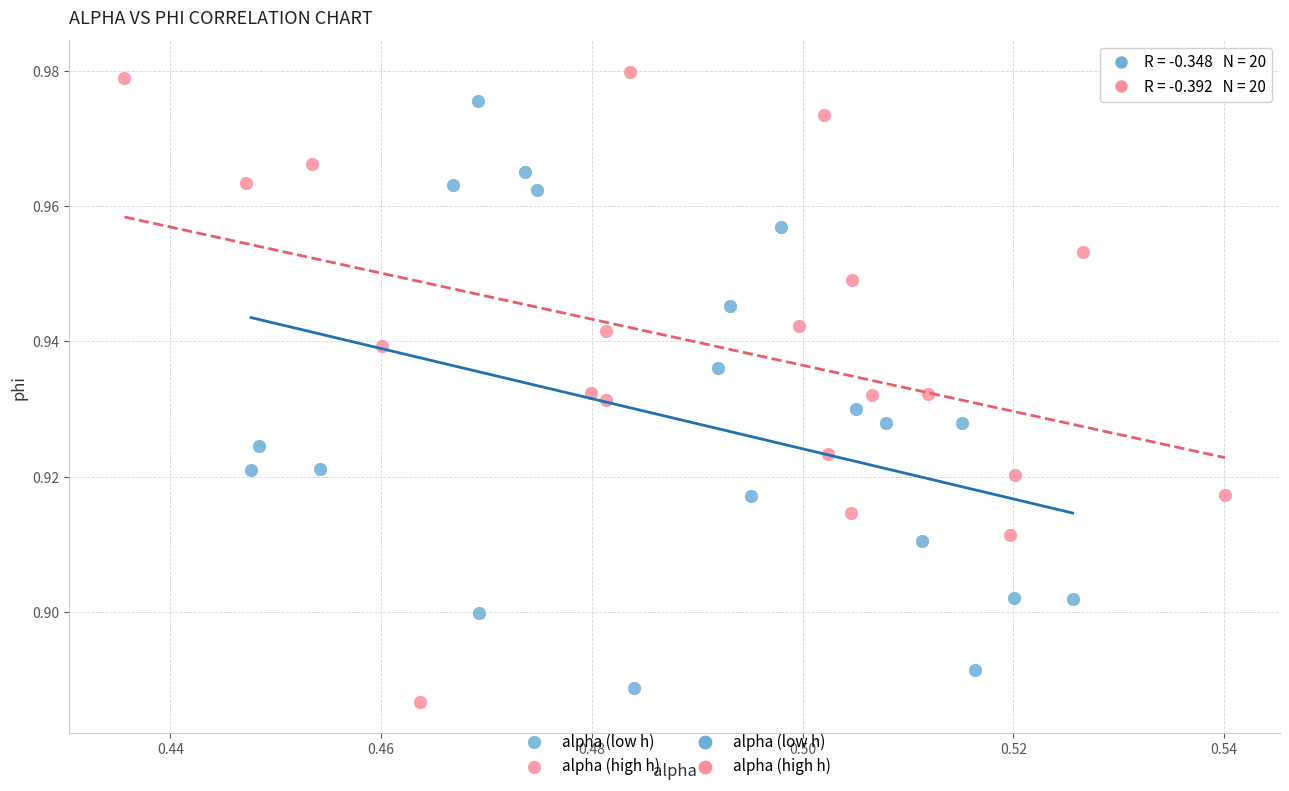

Which series reaches the maximum Y coordinate?

alpha (high h)